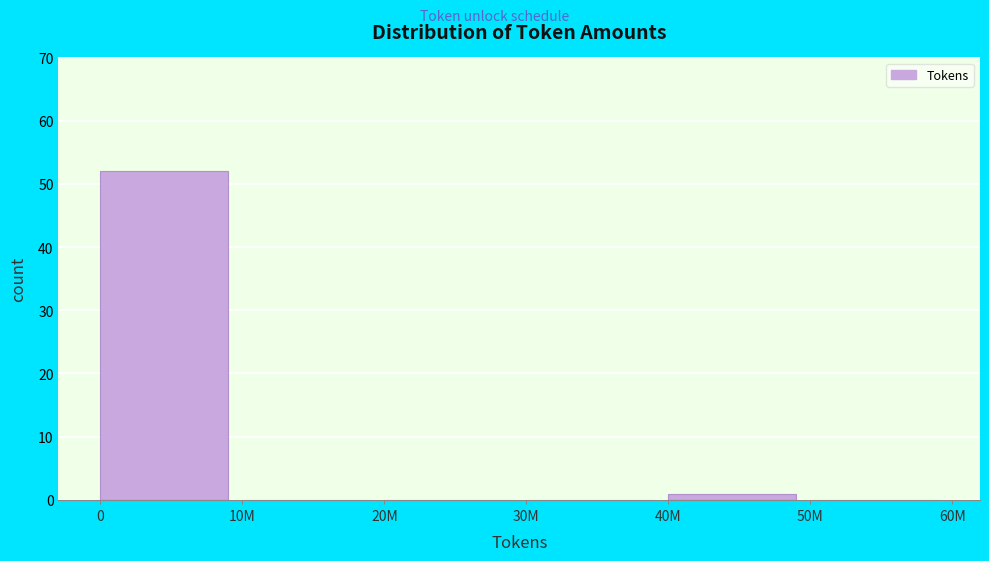

Reading right to left, transcribe all the data shown in this chart.

50M=0	40M=1	30M=0	20M=0	10M=0	0=52